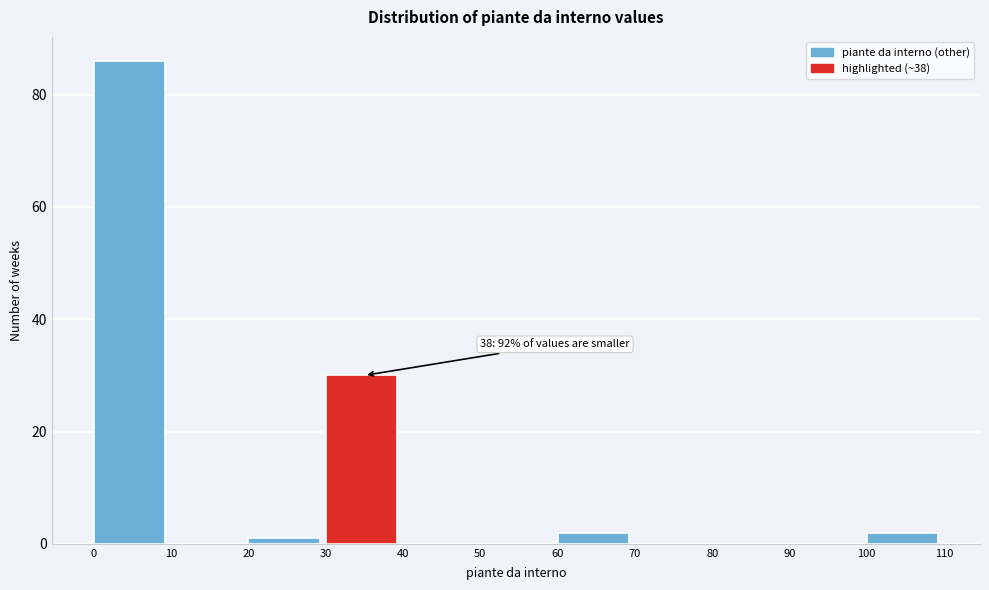

Which range on the x-axis has the tallest bar?

0 to 10